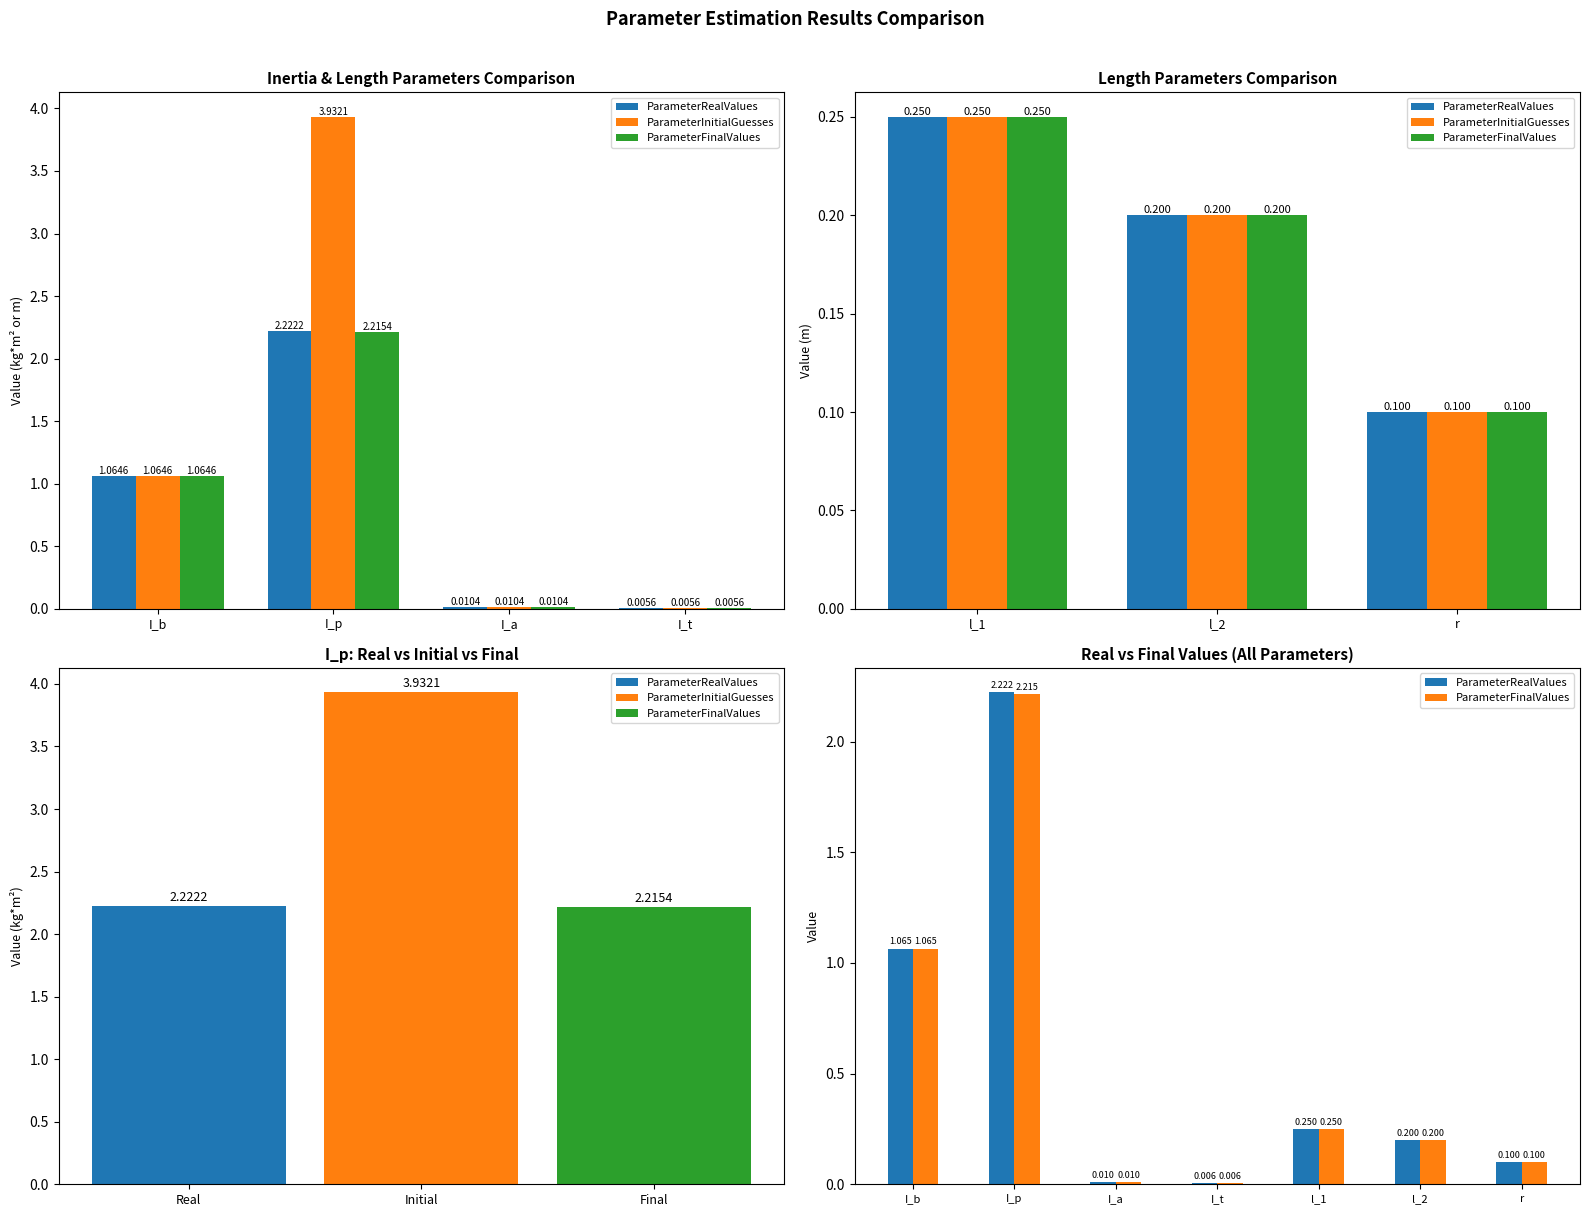

Reading left to right, transcribe all the data shown in this chart.

ParameterRealValues: 1.1	2.2	0.0	0.0	0.2	0.2	0.1
ParameterFinalValues: 1.1	2.2	0.0	0.0	0.2	0.2	0.1